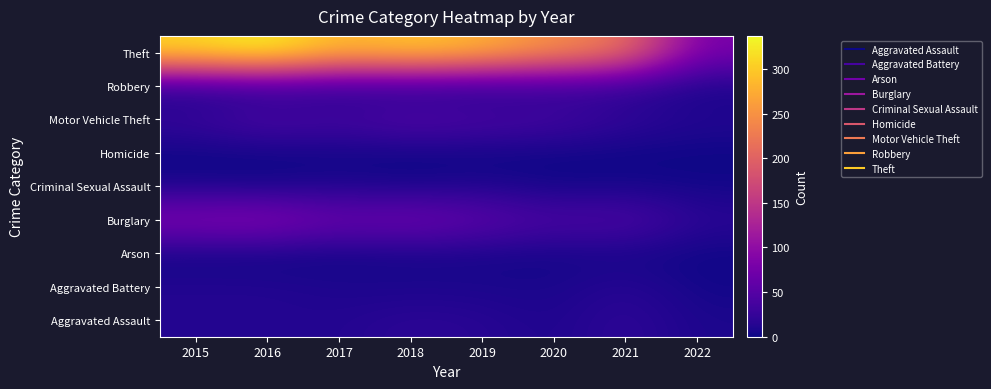

List the series in order of their peak value, lowest first.

Homicide, Arson, Criminal Sexual Assault, Aggravated Battery, Robbery, Aggravated Assault, Motor Vehicle Theft, Burglary, Theft